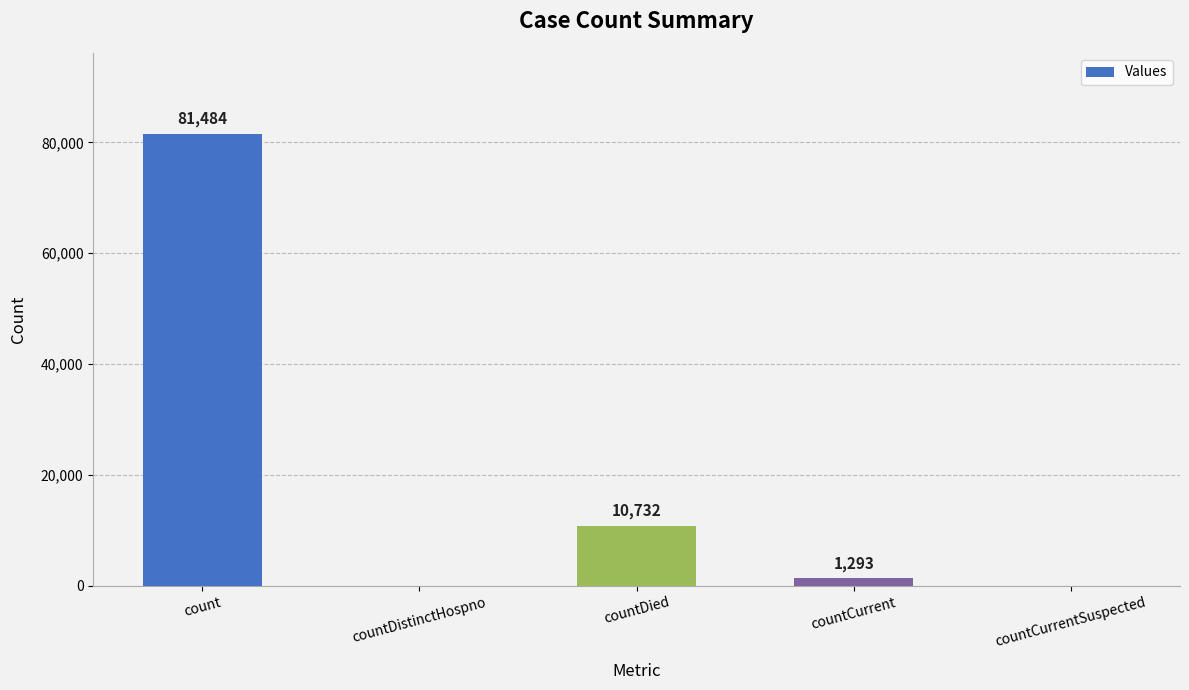

How many data points does each series have?

5